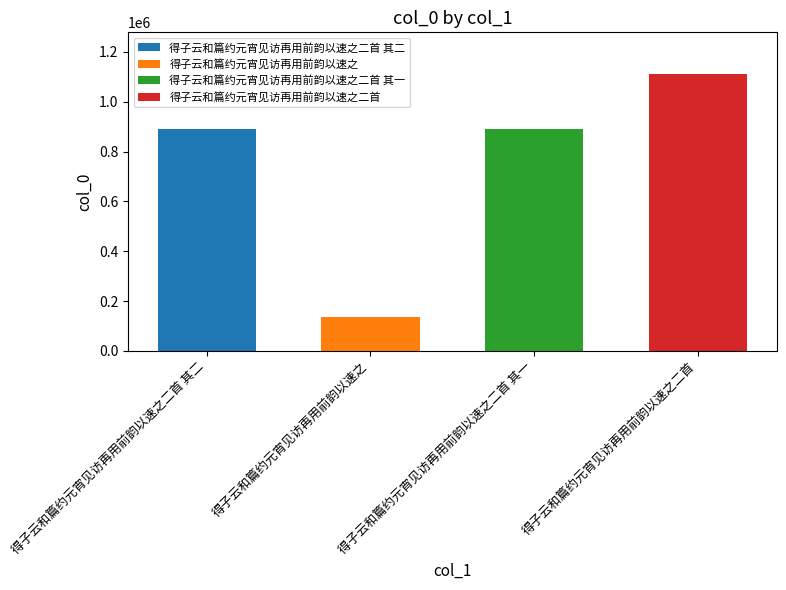

What is the change in value from 得子云和篇约元宵见访再用前韵以速之 to 得子云和篇约元宵见访再用前韵以速之二首?

+973469